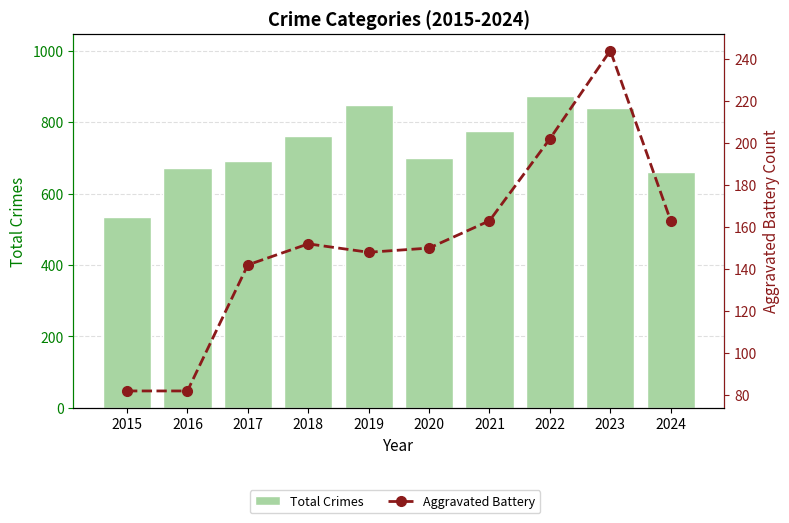

What is the sum of all Aggravated Battery values?

1528